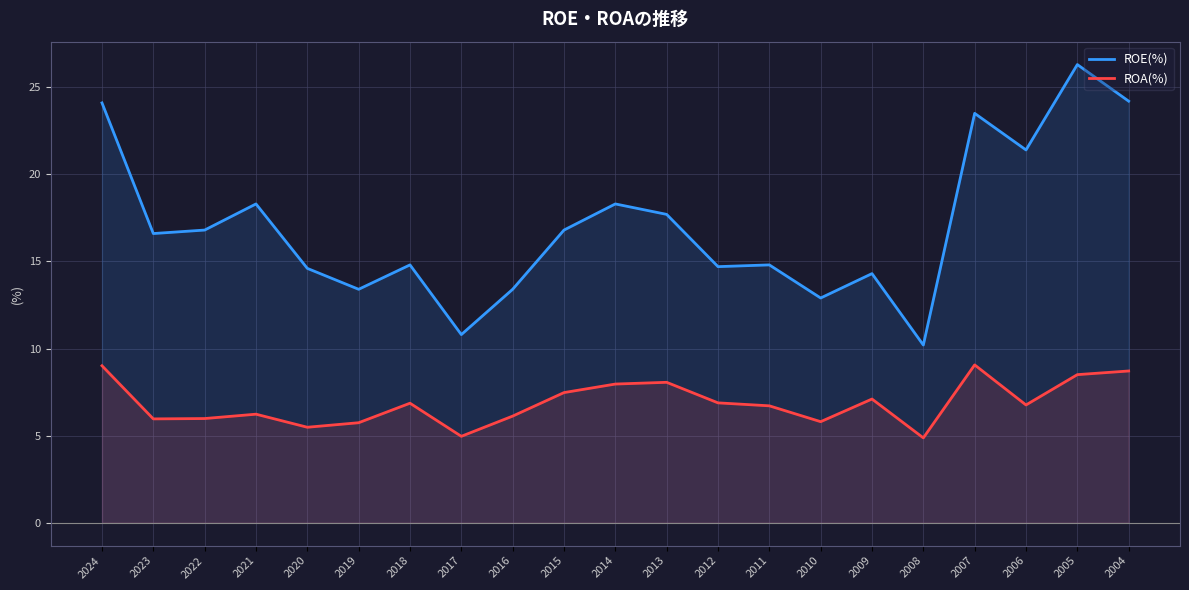

Which label corresponds to the largest value in the chart?

2005